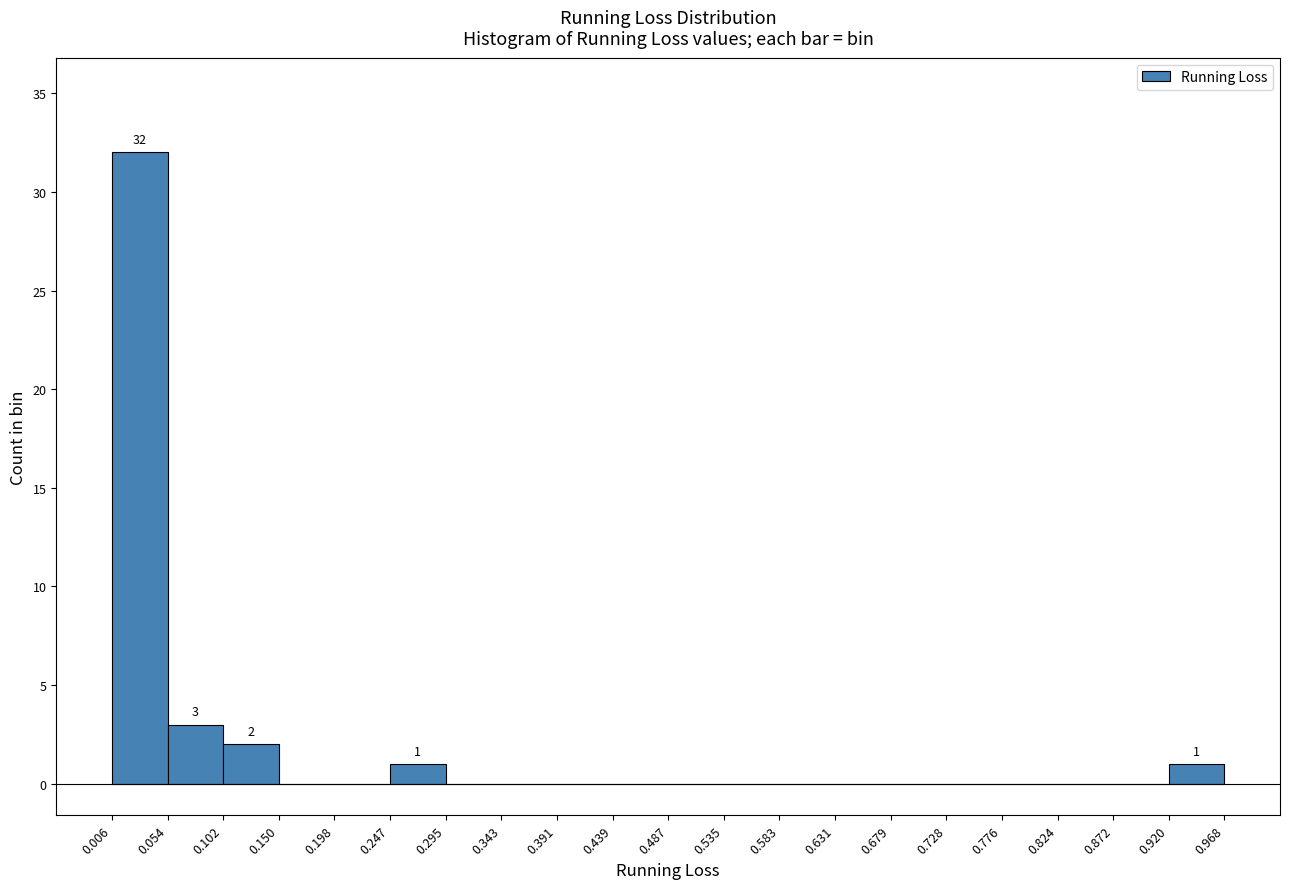

Over which range of the x-axis is the bar tallest?

0.006 to 0.054